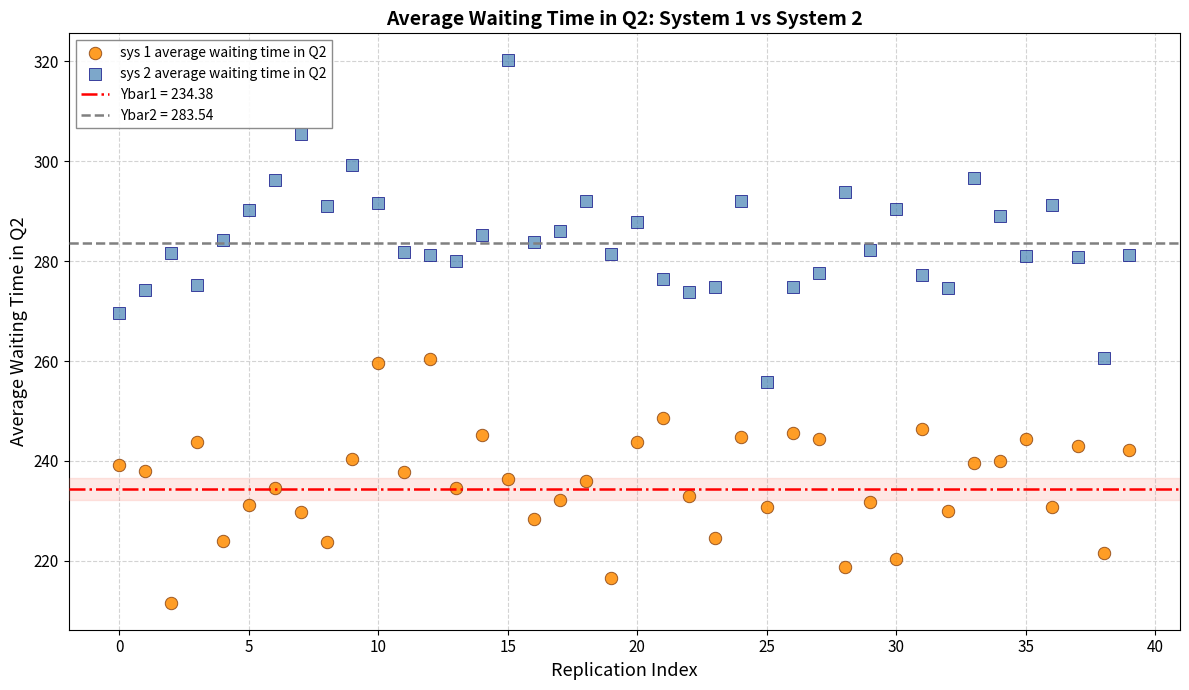

Which series reaches the maximum Y coordinate?

sys 2 average waiting time in Q2